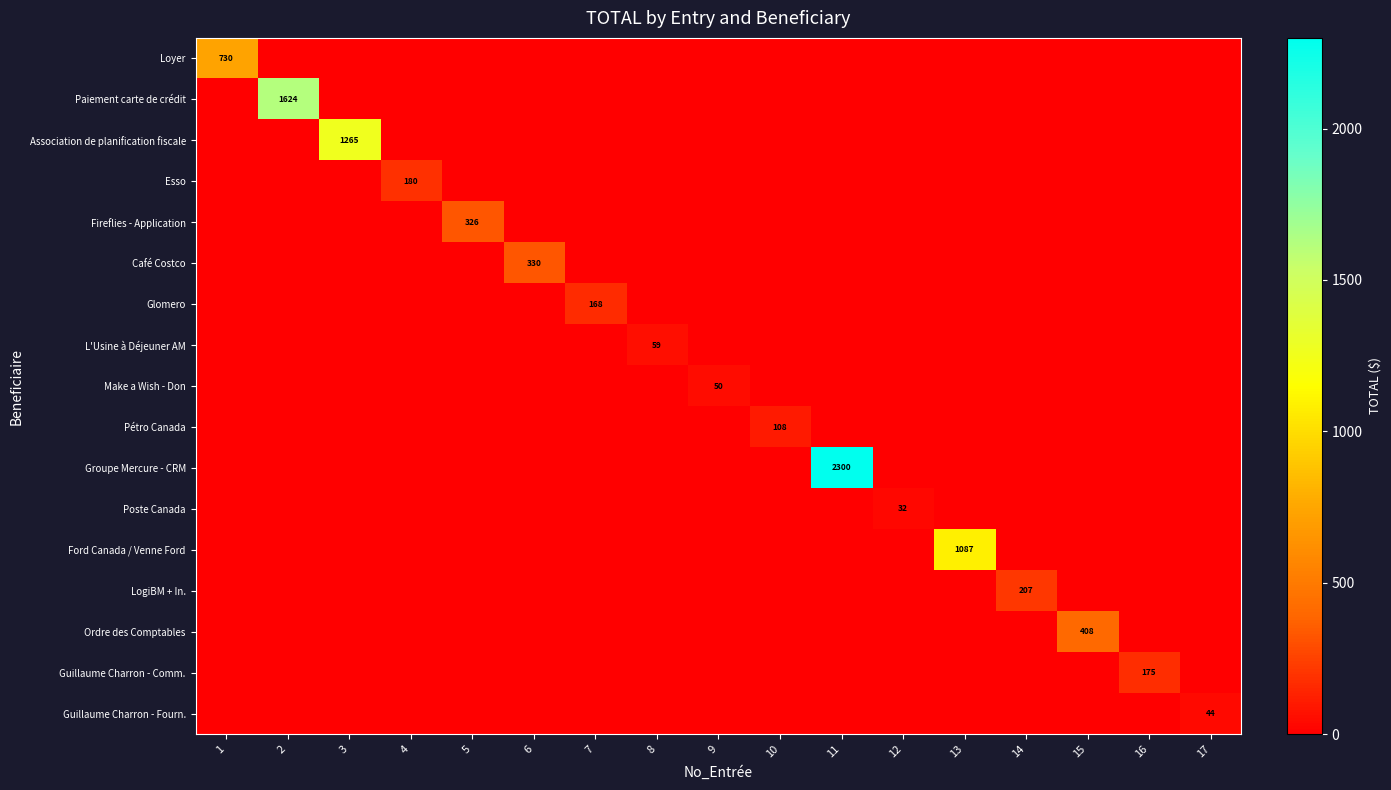

Which has a higher value, 11 or 13?

11